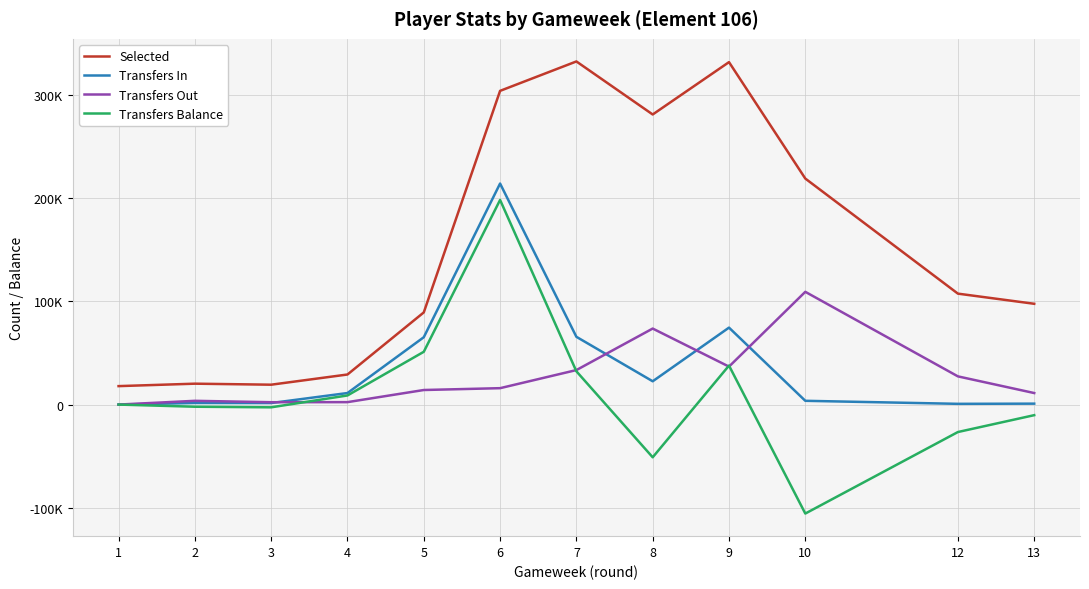

What are all the series names shown in the legend?

Selected, Transfers In, Transfers Out, Transfers Balance